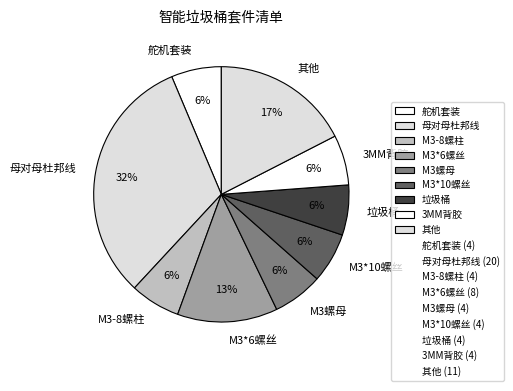

Does any single category account for the majority?

No